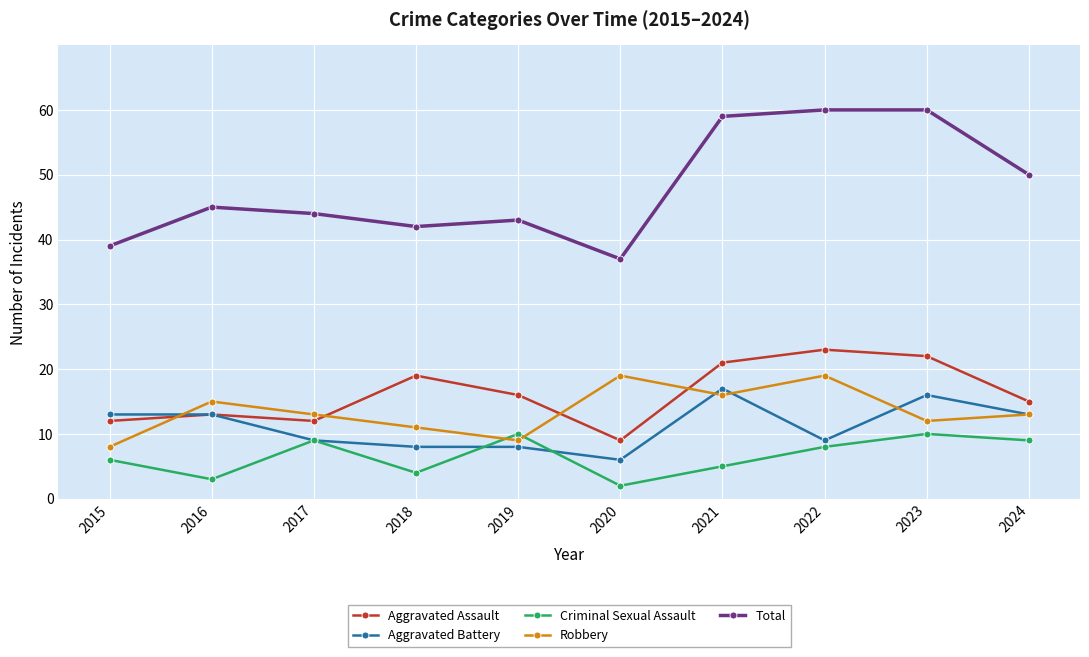

What is the spread (max minus min) of values at 2022?

52